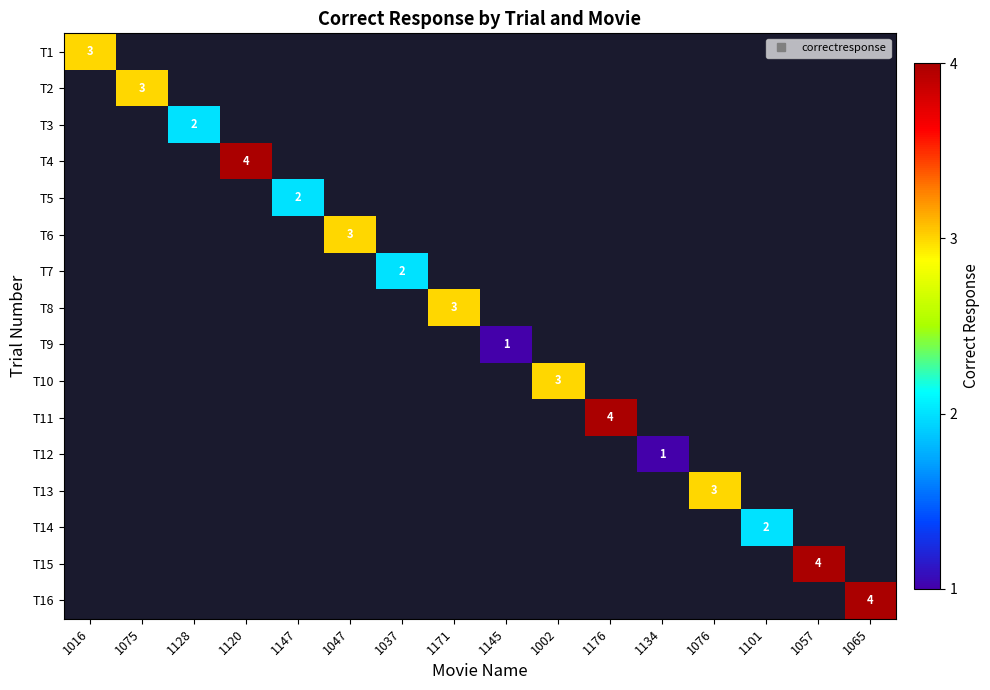

What is the spread (max minus min) of values at 1176?

4